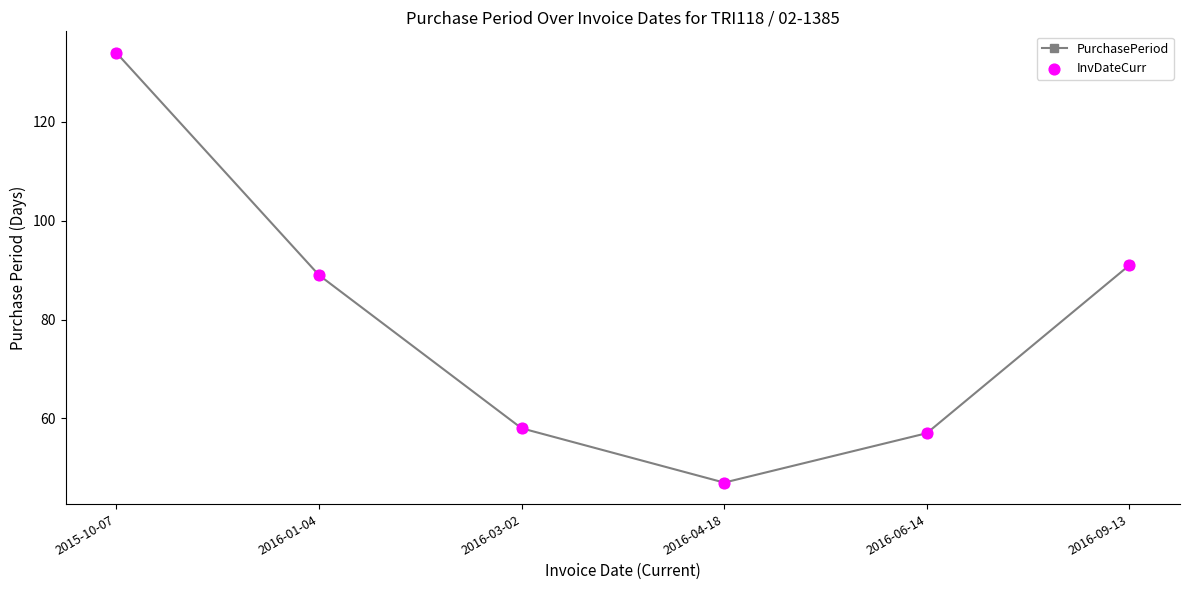

What is the smallest value displayed?

47